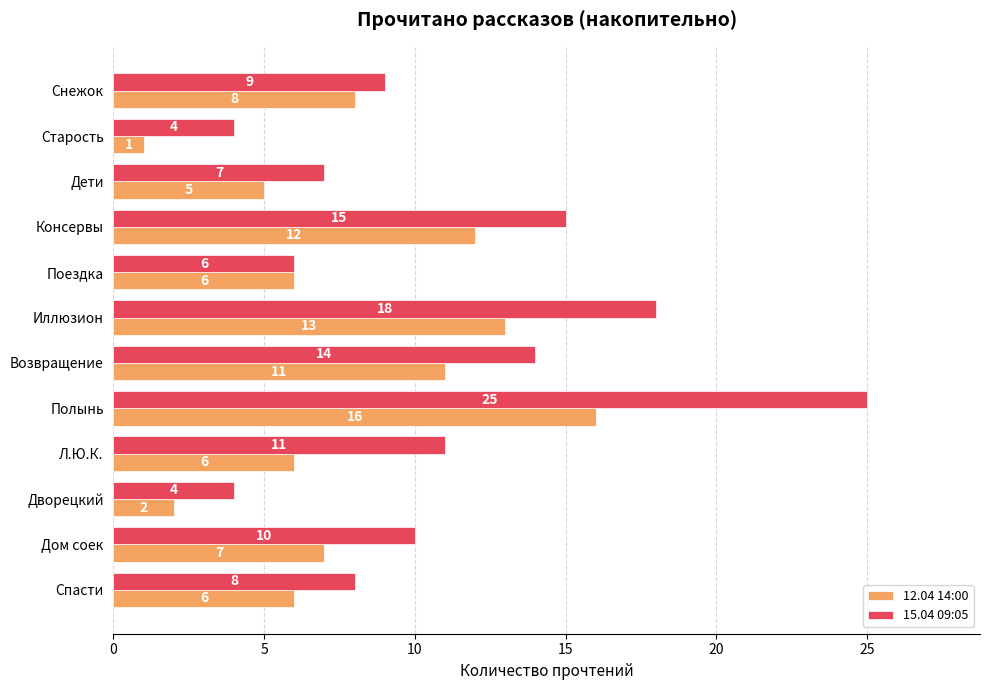

What is the approximate value of 12.04 14:00 at Спасти, to the nearest 10?

10